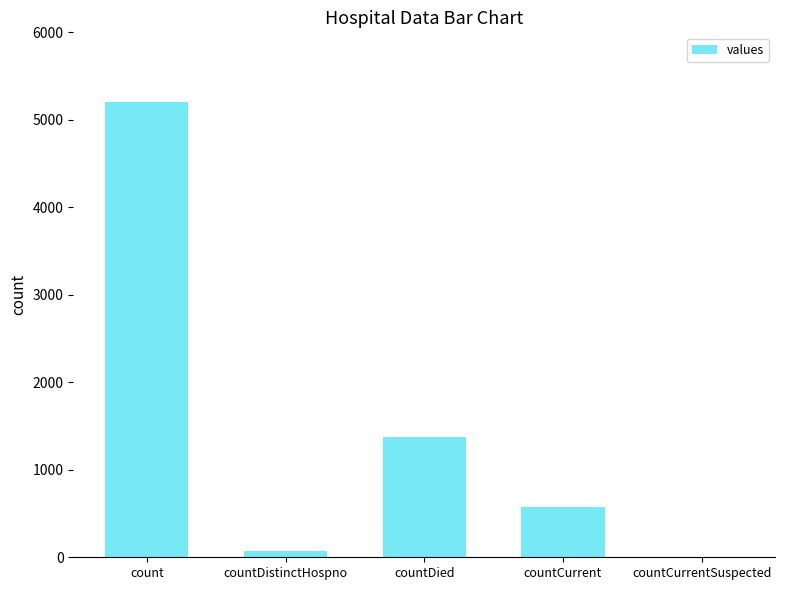

Which label corresponds to the largest value in the chart?

count